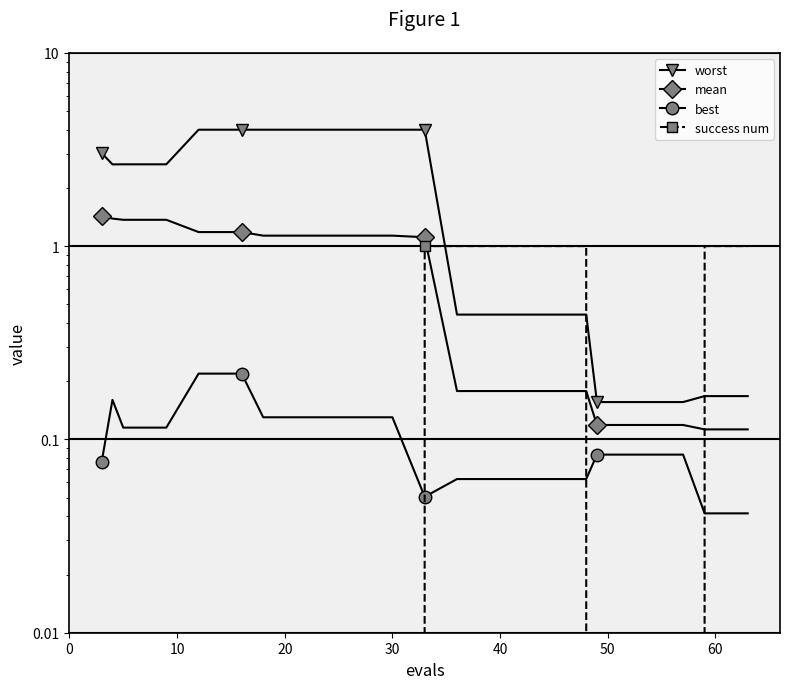

List the series in order of their peak value, lowest first.

best, success num, mean, worst